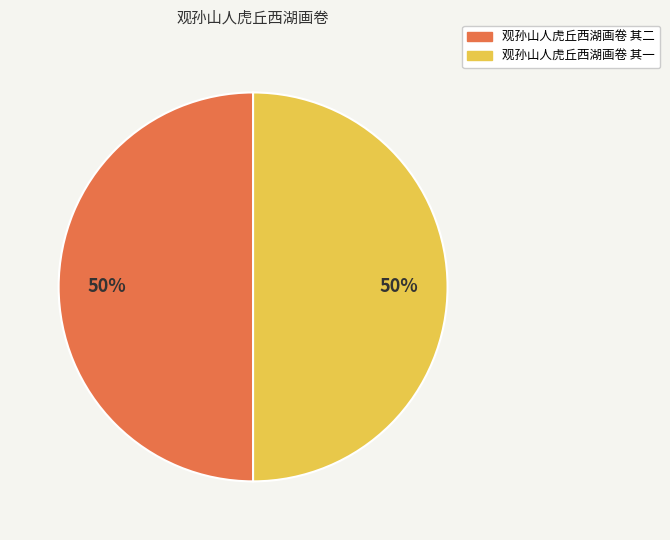

Do 观孙山人虎丘西湖画卷 其一 and 观孙山人虎丘西湖画卷 其二 together represent more than half of the pie?

Yes